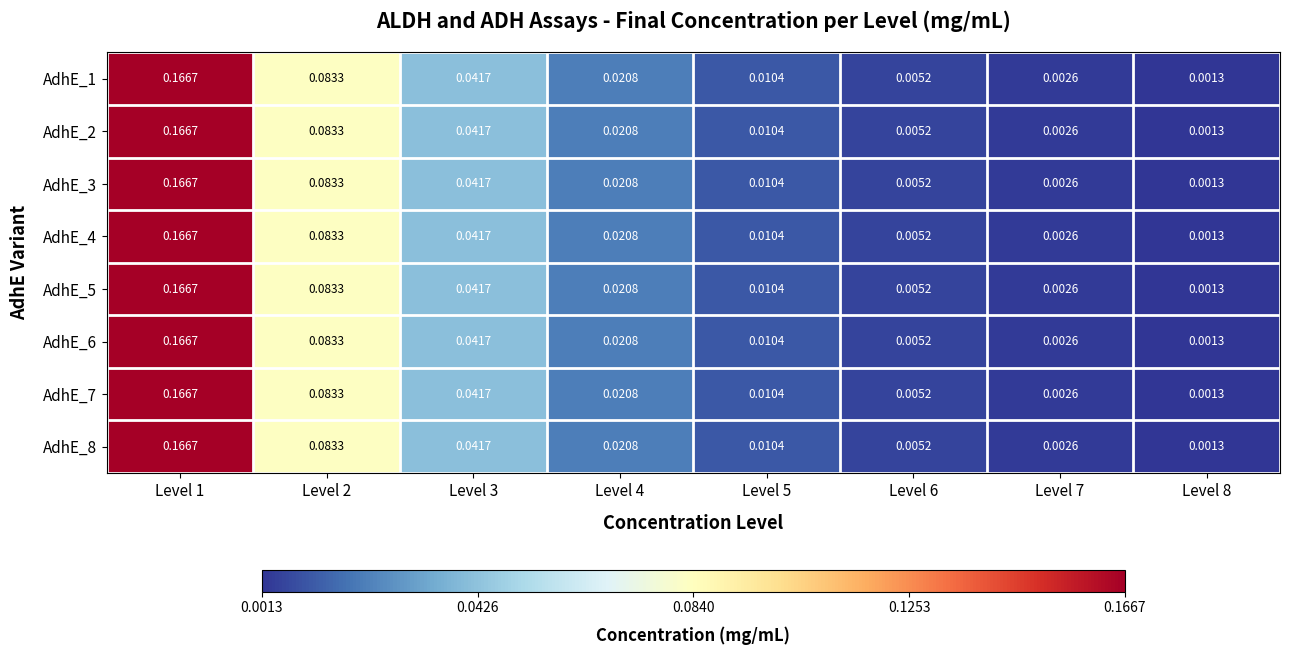

Is the value of AdhE_7 at Level 1 greater than the value of AdhE_5 at Level 2?

Yes